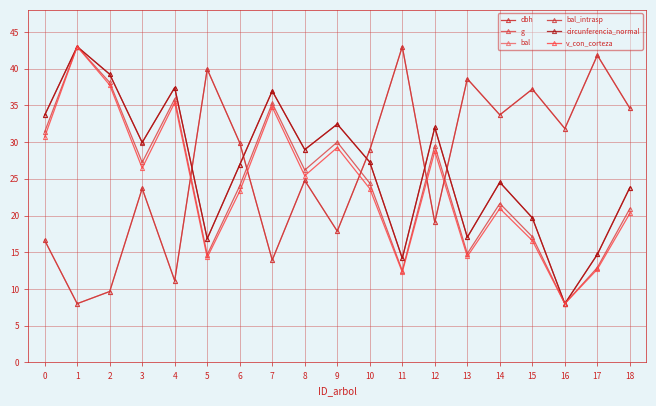

Does the chart have visible grid lines?

Yes